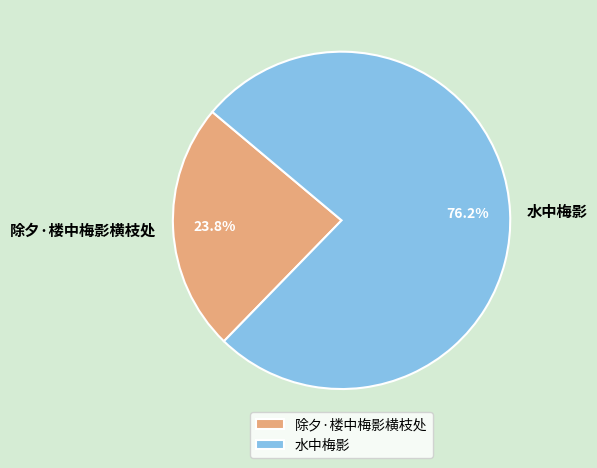

Which category has the smallest portion of the pie?

除夕·楼中梅影横枝处